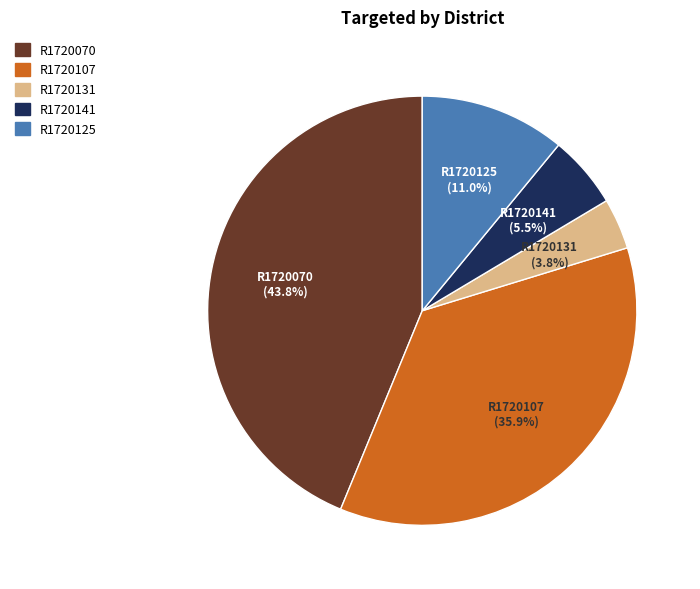

To the nearest percent, what is the combined percentage of R1720131 and R1720125?

15%